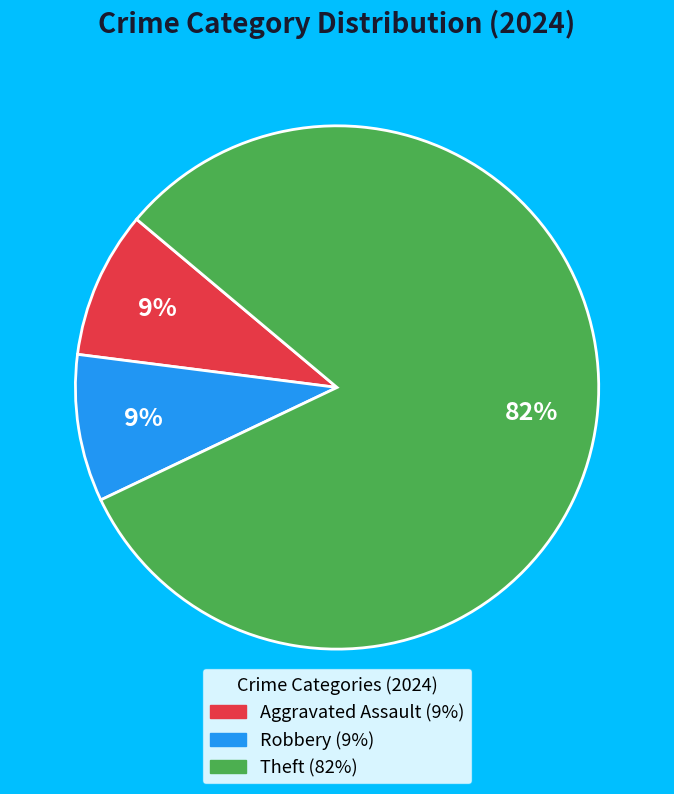

To the nearest percent, what is the average slice percentage?

33%